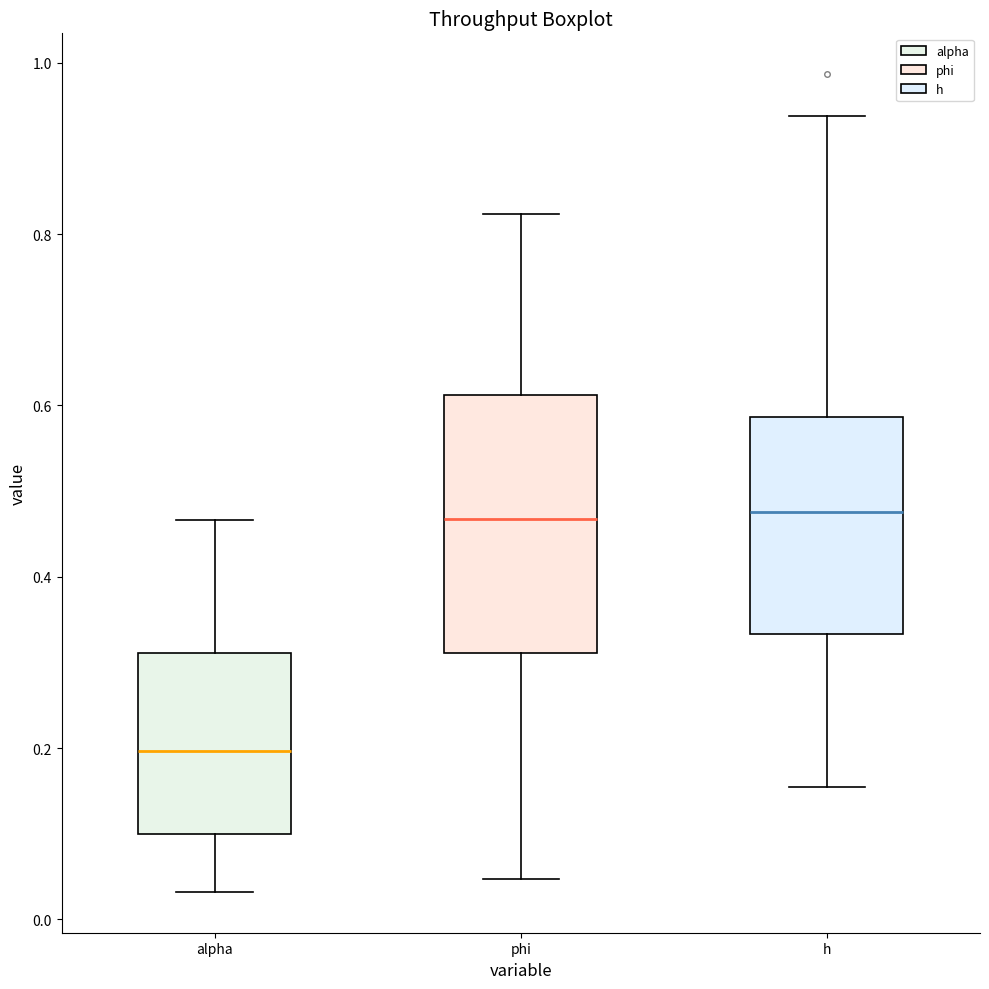

Reading left to right, transcribe this box plot: for each box, give where its median line is, the range the box spans, and where its two whiskers end, as read against the y-axis. The values are not printed on the chart, so give them approximately, as read against the axis.

alpha: median 0.20, box 0.10 to 0.32, whiskers 0.04 to 0.46
phi: median 0.46, box 0.32 to 0.62, whiskers 0.04 to 0.82
h: median 0.48, box 0.34 to 0.58, whiskers 0.16 to 0.94